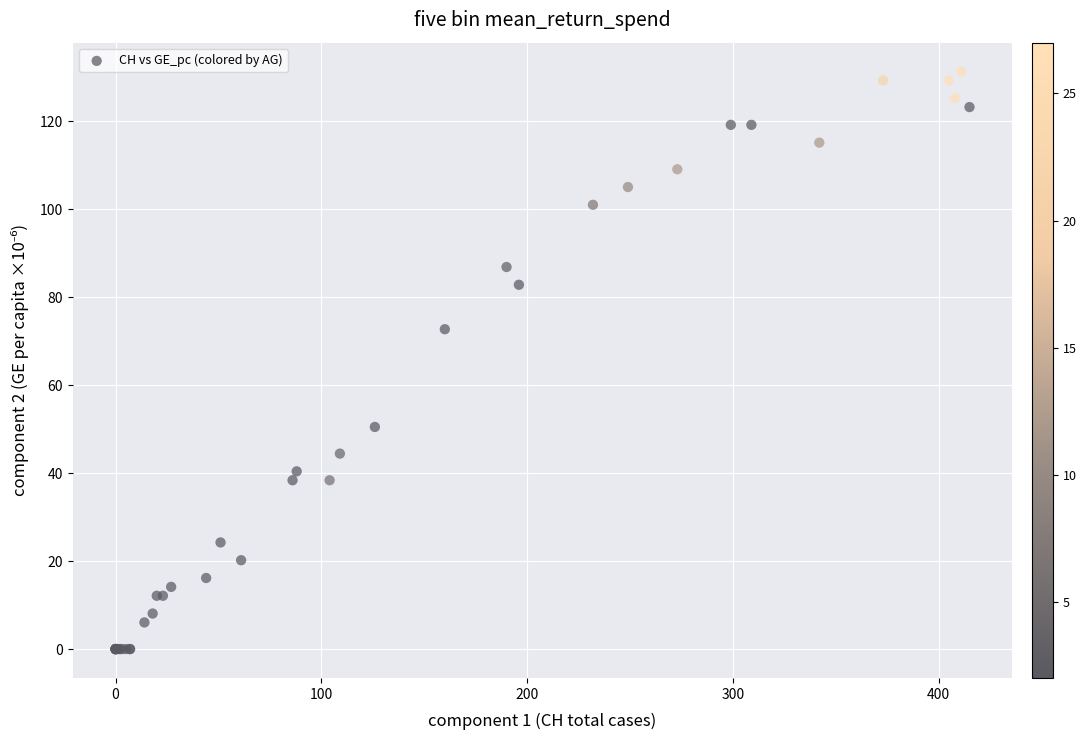

What Y value in the scatter plot is closest to 65?

72.7